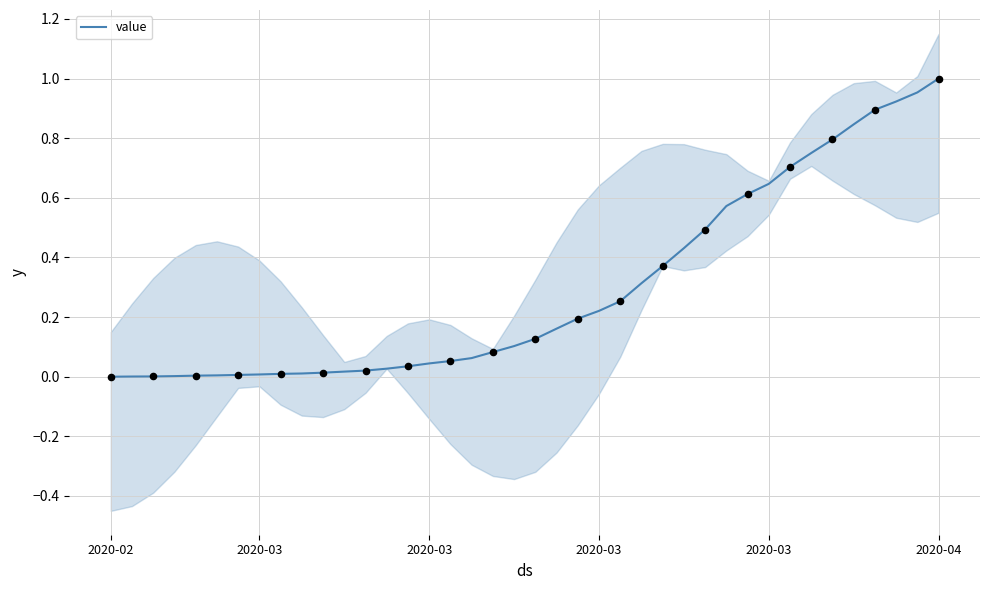

What is the change in value from 20 to 25?

+0.2